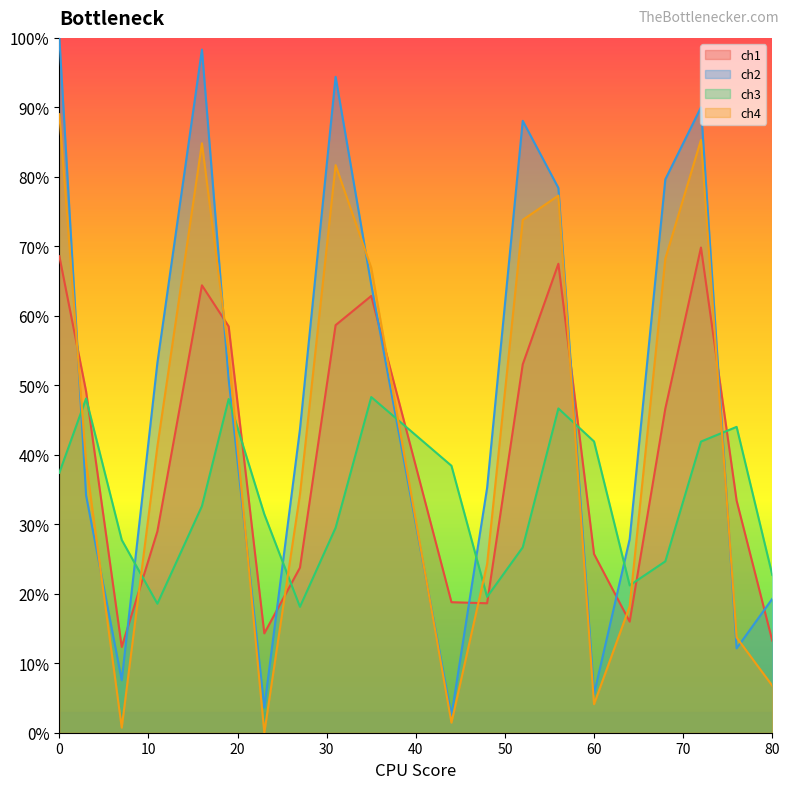

What is the difference between the maximum and minimum values in the ch4 series?

0.9